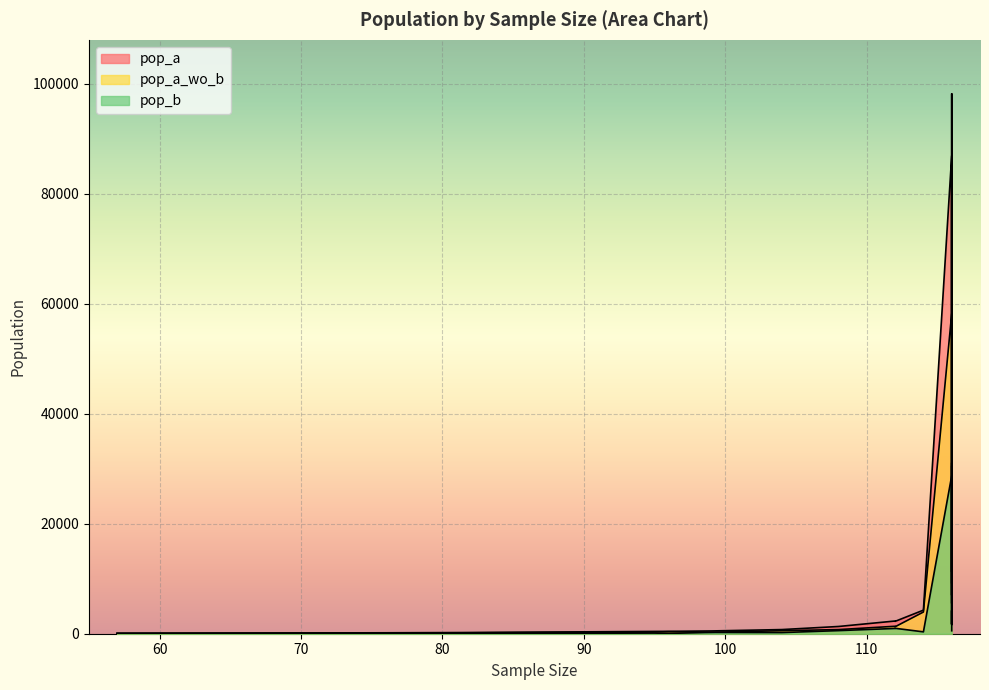

How many data points does each series have?

19